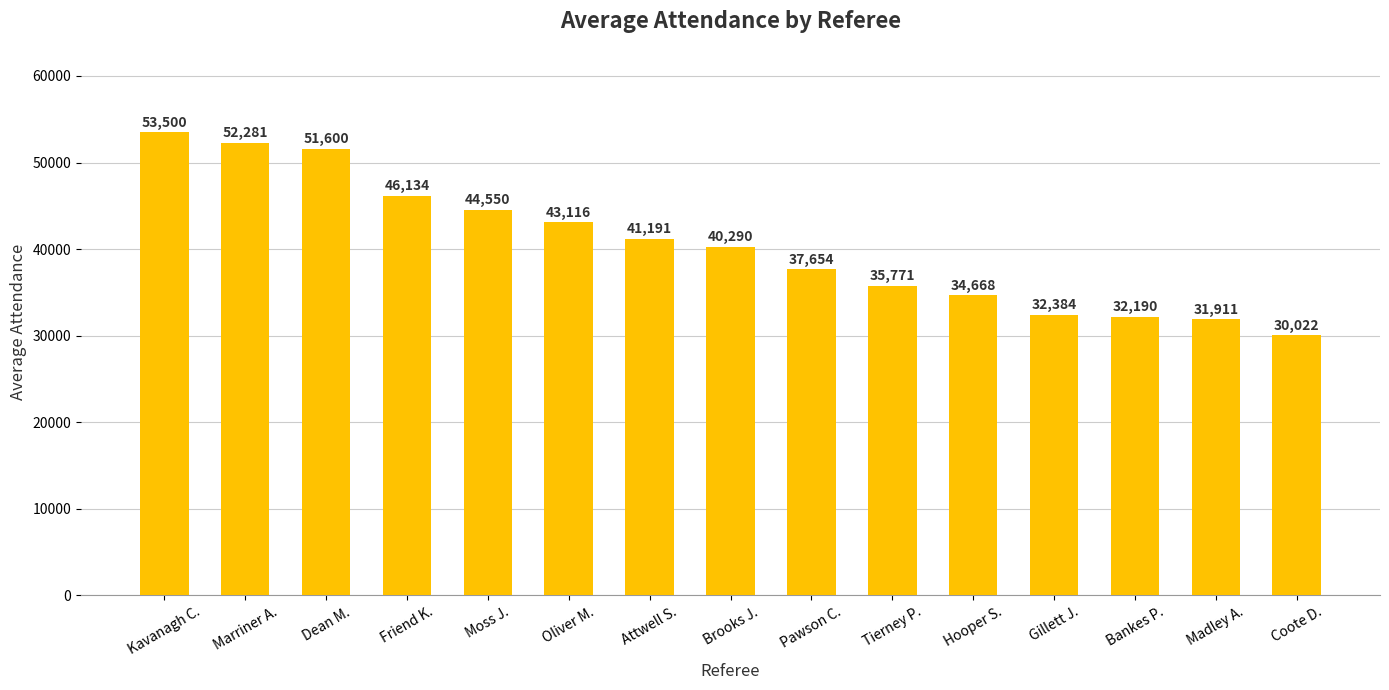

What is the average value?

40484.1